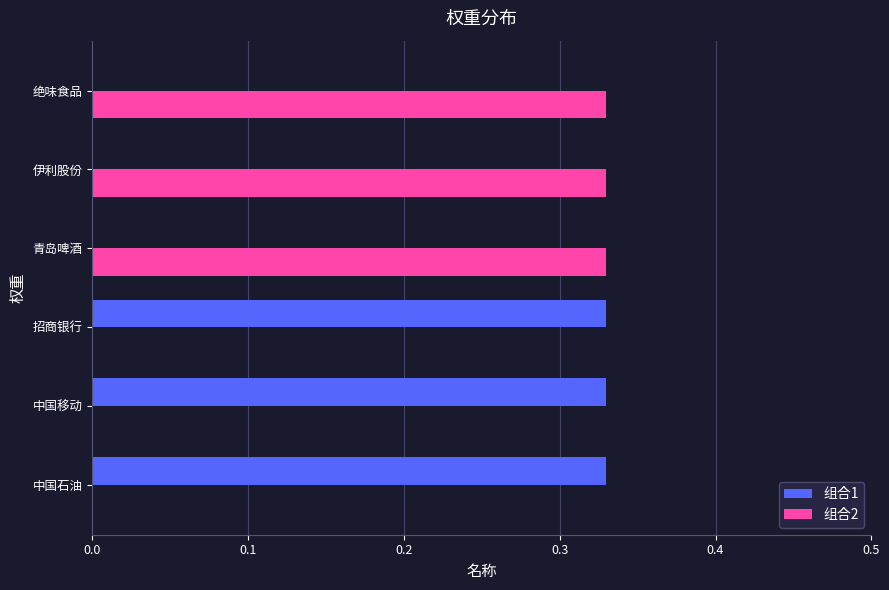

Is the value of 组合1 at 青岛啤酒 greater than the value of 组合2 at 绝味食品?

No